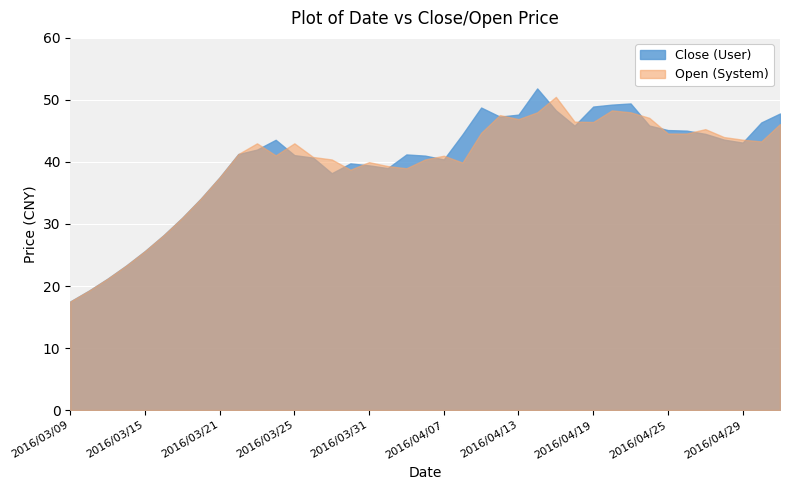

The Close (User) series shows 5.5 at 2016/03/10. True or false?

False